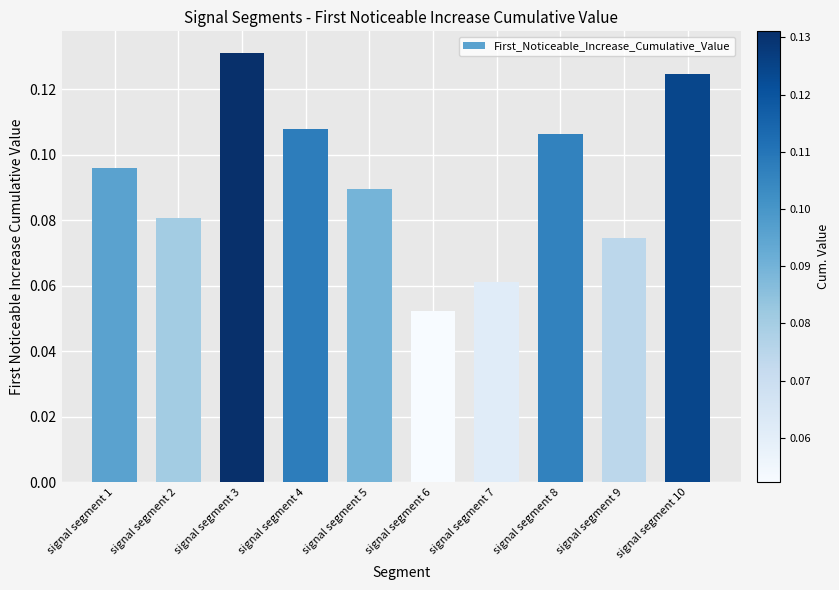

Count the values in the range 0 to 1.

10